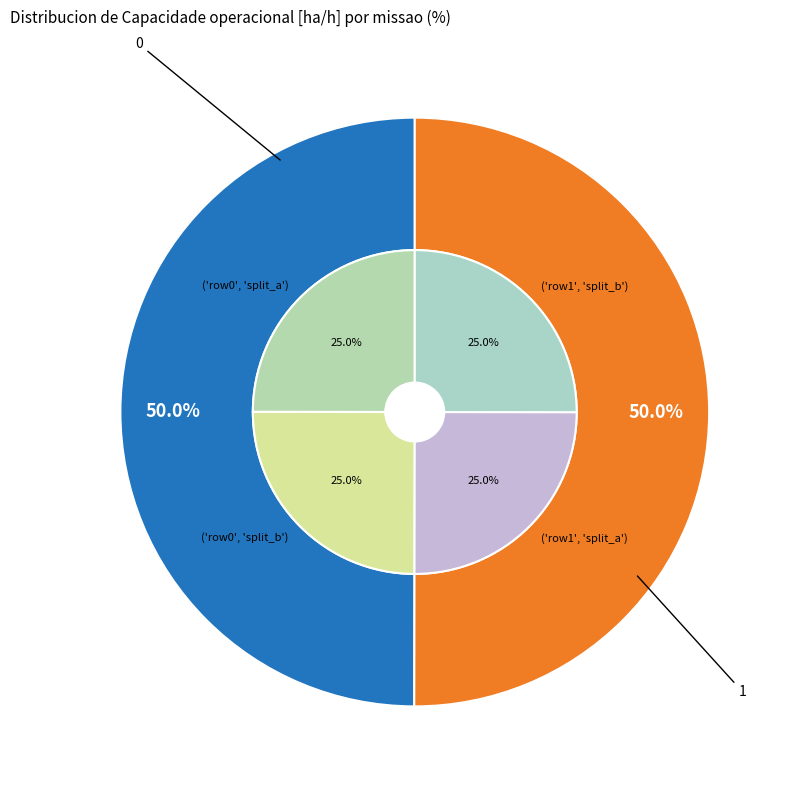

To the nearest percent, what percentage of the pie is 0?

50%